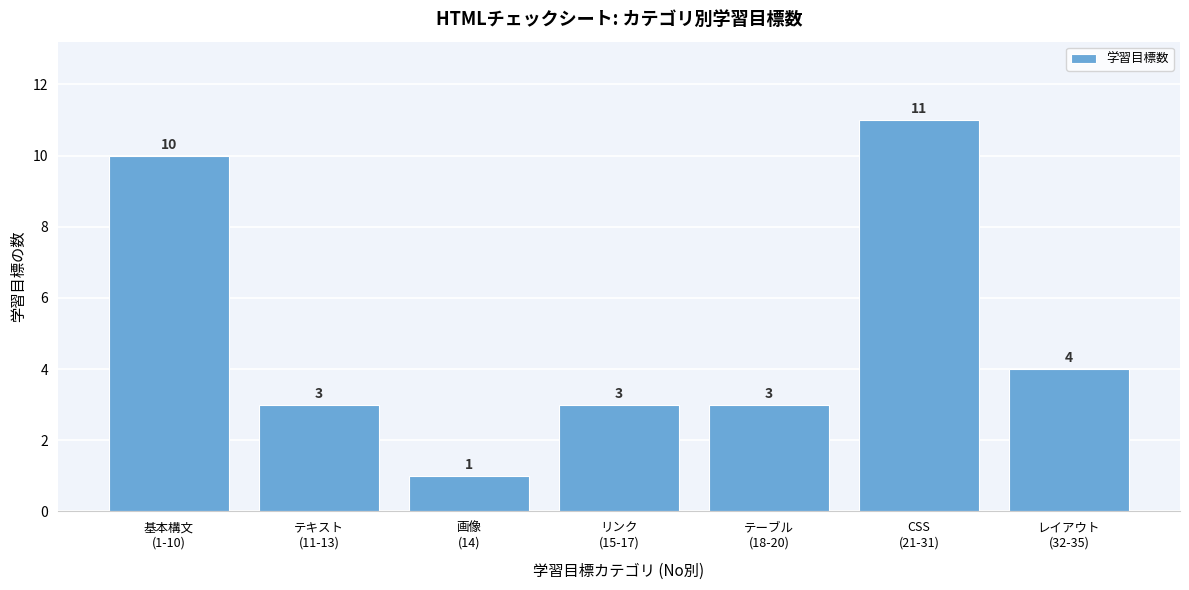

Reading right to left, extract all data points from this chart.

4	11	3	3	1	3	10